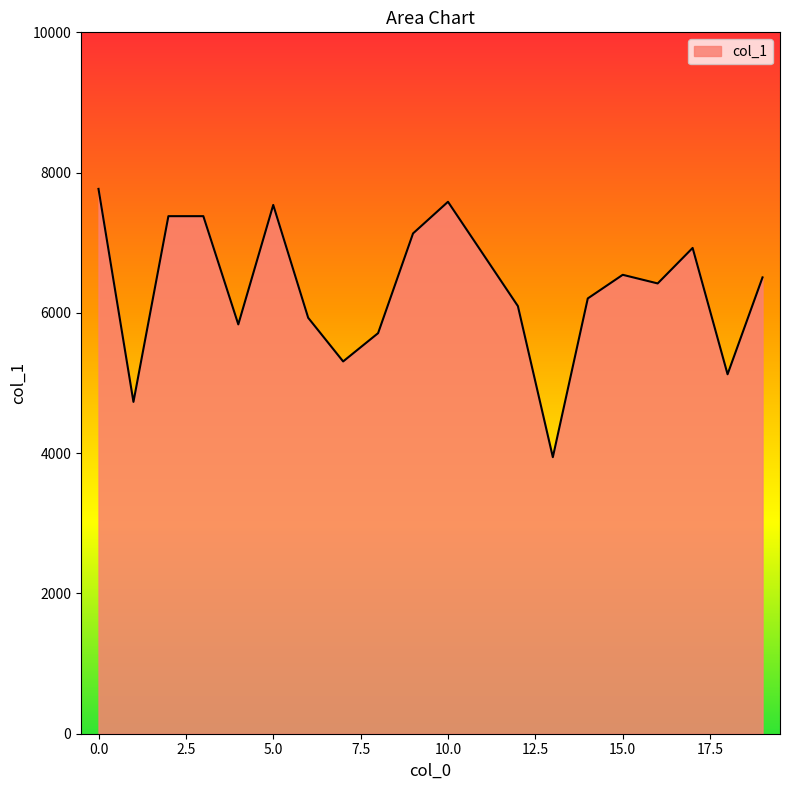

What is the smallest value displayed?

3943